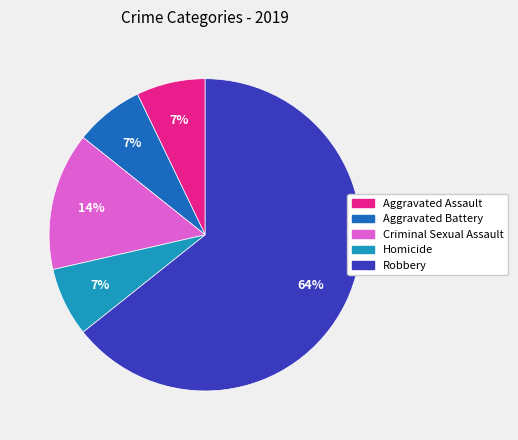

True or false: Aggravated Assault accounts for 22% of the total.

False